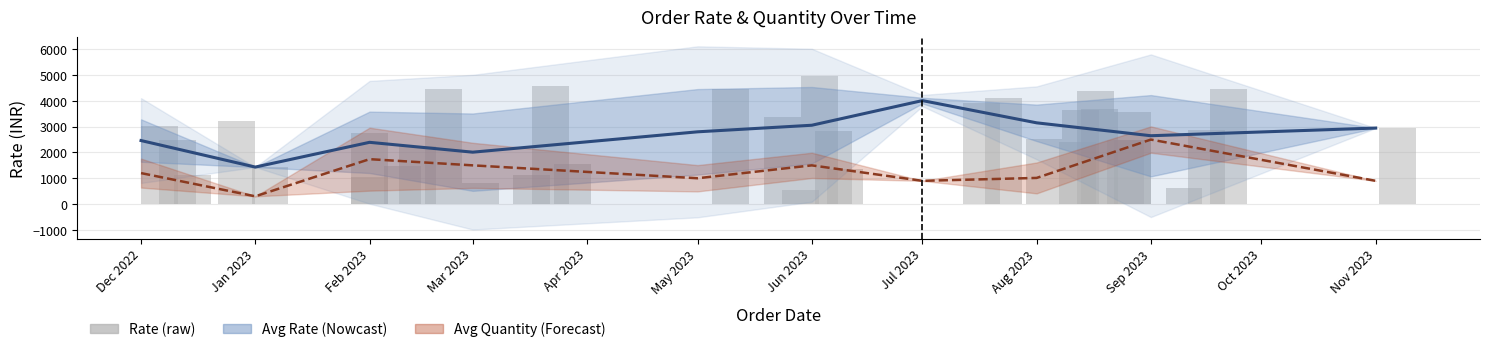

Reading left to right, transcribe all the data shown in this chart.

Rate: 0=2741.3	1=1463.7	2=4366.8	3=4471.0	4=4565.5	5=1355.8	6=2841.5	7=3201.3	8=622.5	9=3388.7	10=4120.0	11=797.7	12=3902.0	13=3034.2	14=2946.7	15=1053.3	16=2519.1	17=3649.5	18=4466.9	19=4969.0	20=2501.7	21=2496.2	22=2407.5	23=541.0	24=2856.1	25=3696.3	26=1110.4	27=2499.7	28=1123.6	29=1433.9	30=2245.0	31=4462.4	32=3555.9	33=1557.8
Quantity: 0=10.0	1=1.0	2=2.0	3=5.0	4=4.0	5=7.0	6=5.0	7=7.0	8=6.0	9=4.0	10=3.0	11=1.0	12=3.0	13=2.0	14=3.0	15=1.0	16=3.0	17=5.0	18=9.0	19=3.0	20=4.0	21=1.0	22=1.0	23=1.0	24=10.0	25=3.0	26=3.0	27=7.0	28=9.0	29=1.0	30=10.0	31=7.0	32=5.0	33=6.0